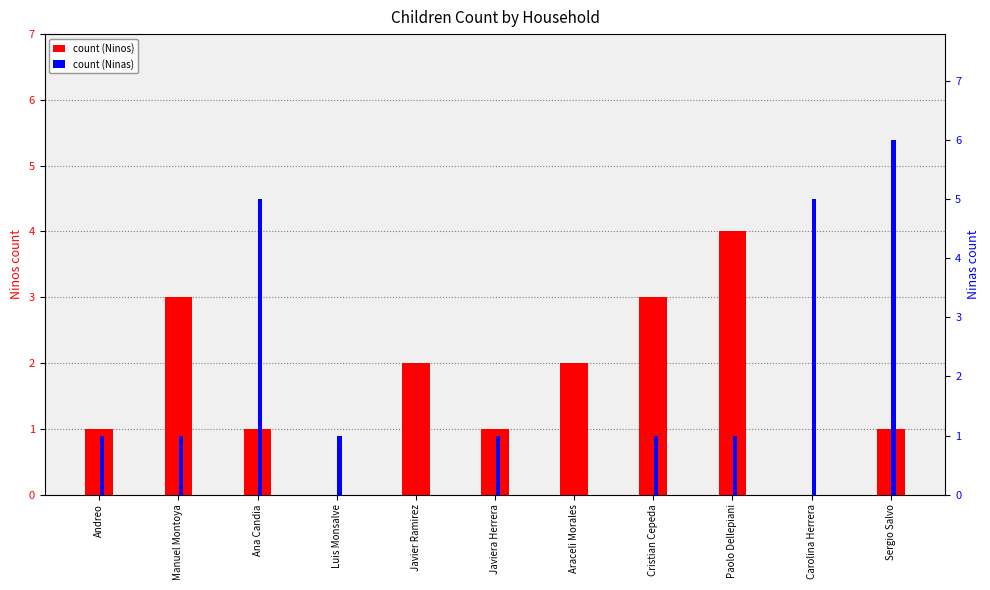

Is it true that Ninas equals 1 at Paolo Dellepiani?

False